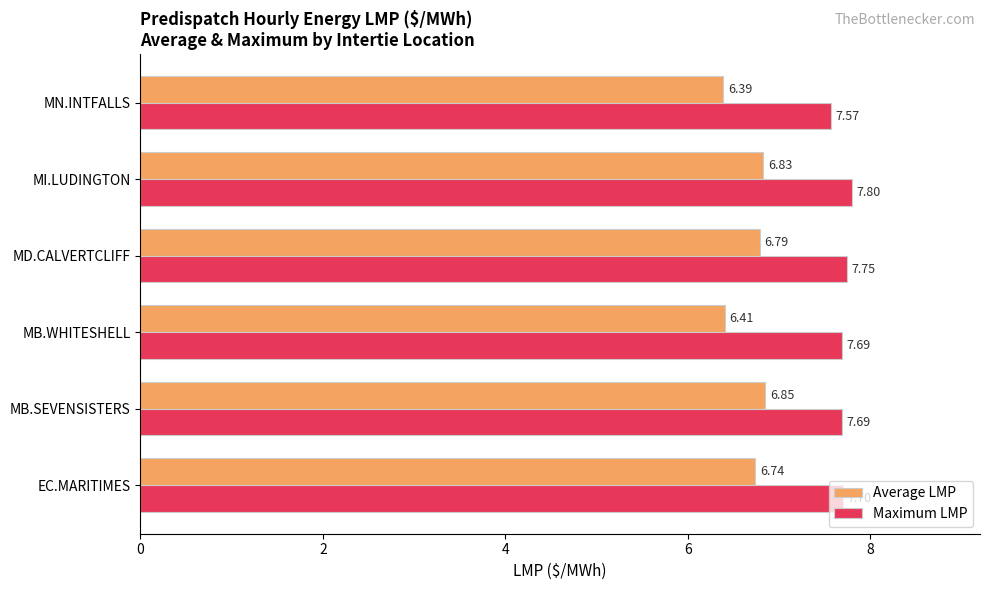

Between EC.MARITIMES and MB.WHITESHELL, which series saw the biggest shift?

Average LMP